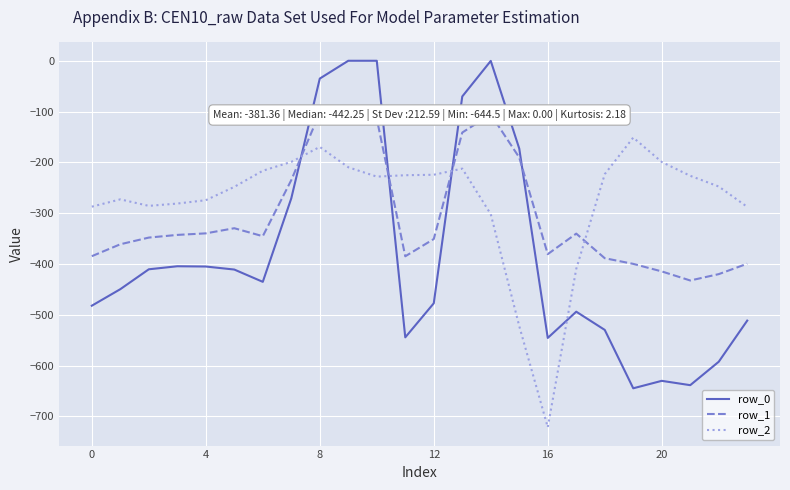

What is the difference between the row_2 values at 7 and 4?

73.7